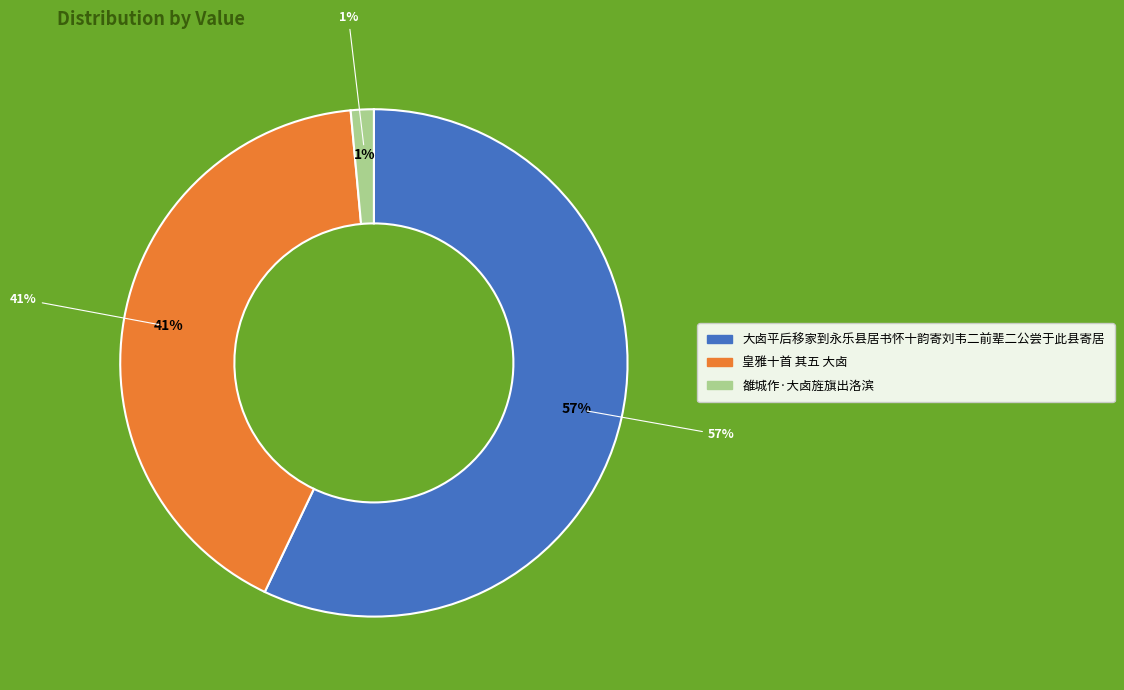

Does 皇雅十首 其五 大卤 represent more than half of the total?

No